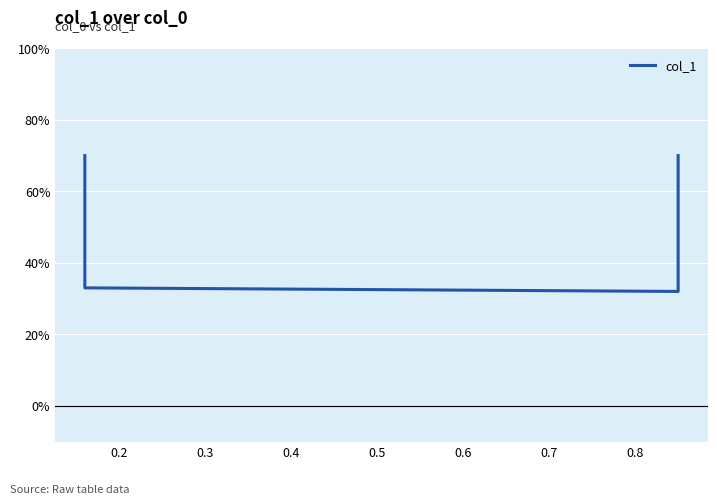

Is it true that the value at 0.3 is 0.3?

True